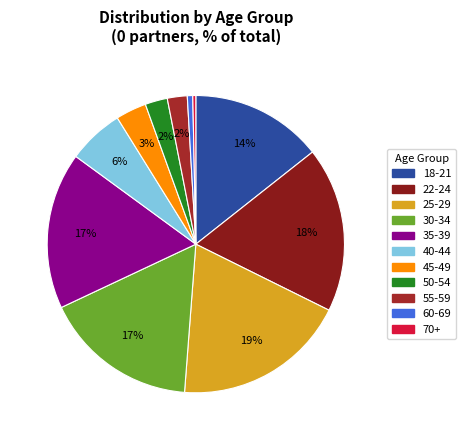

To the nearest percent, what is the difference between the 45-49 and 22-24 slice percentages?

15%